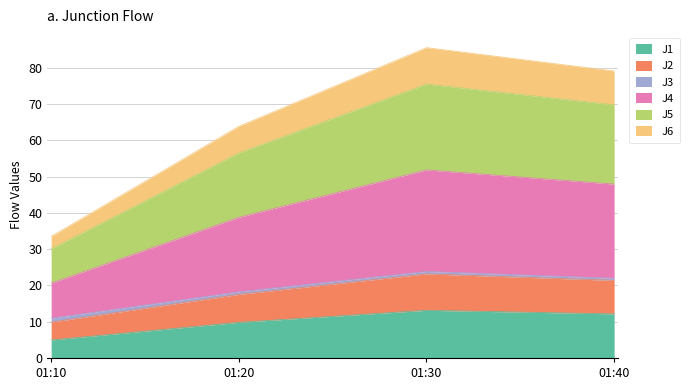

Does the chart have visible grid lines?

Yes